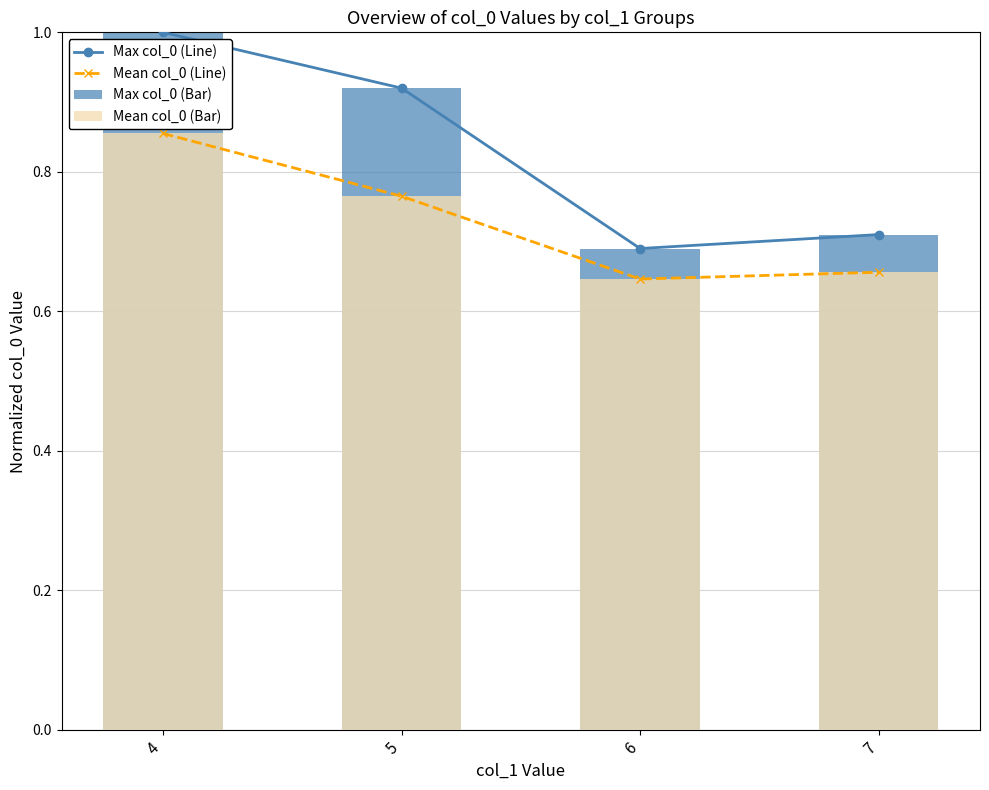

True or false: Max col_0 (Bar) has a value of 1.0 at 4.

True